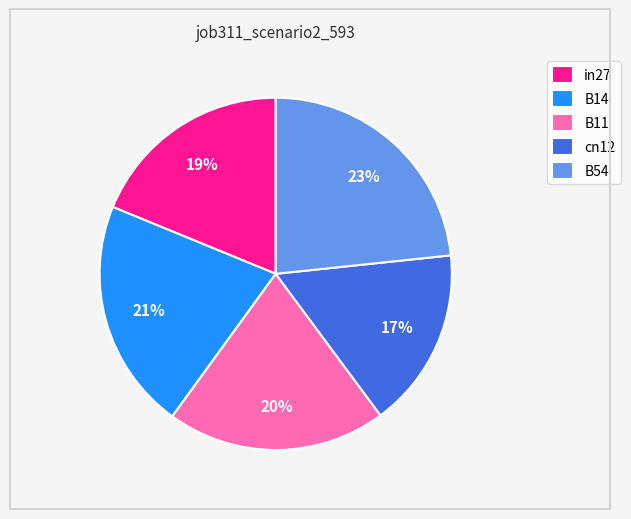

To the nearest percent, what portion does B54 represent?

23%